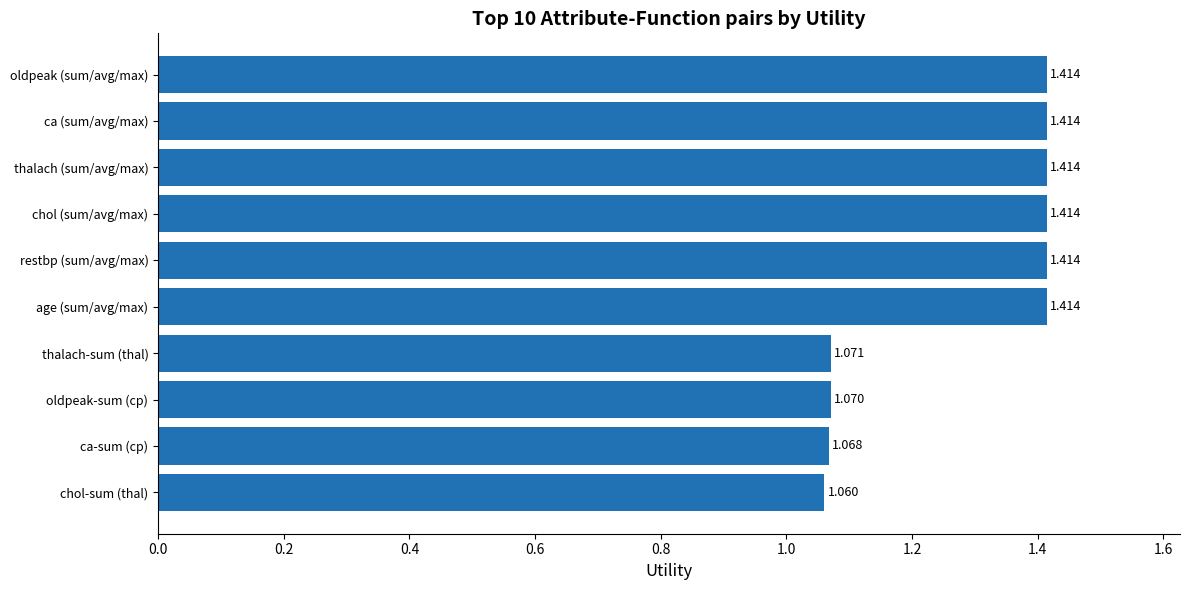

What is the difference between the second highest and second lowest values?

0.3